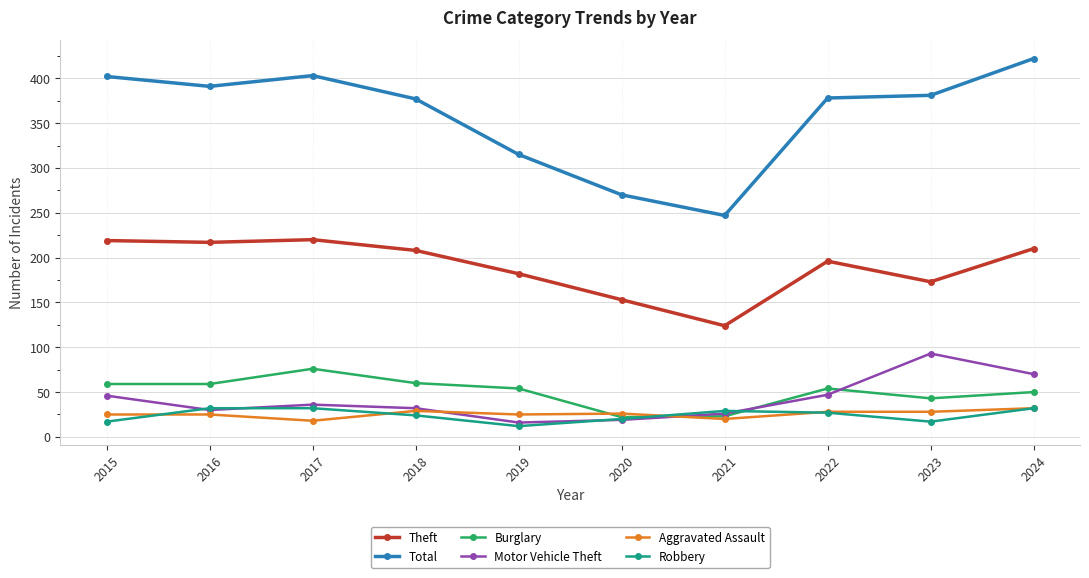

What is the maximum value shown in the chart?

422